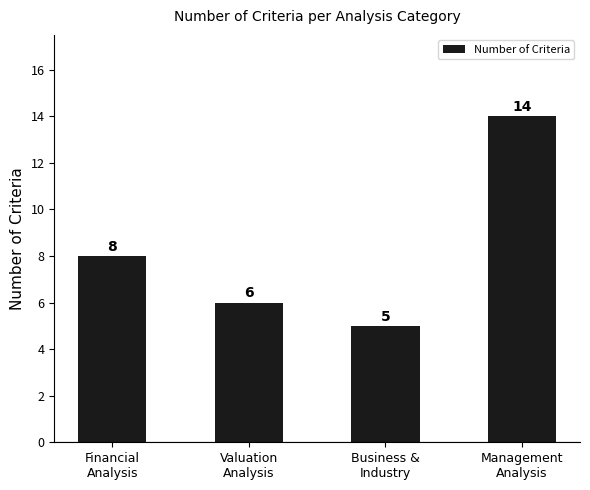

What is the value of the 2nd bar from the left?

6